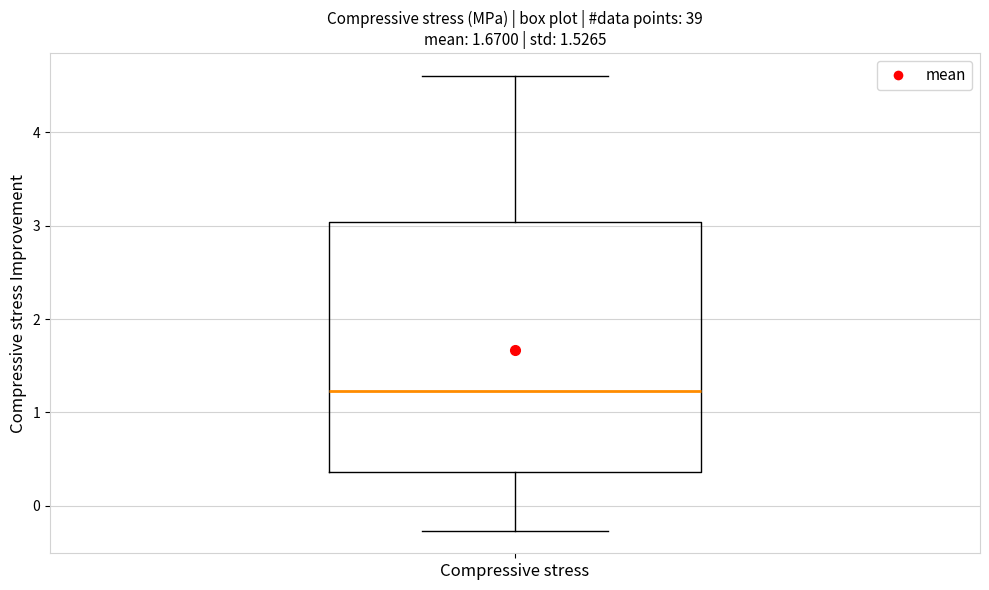

Where is the upper edge of the box for Compressive stress on the y-axis? The values are not printed on the chart, so give them approximately, as read against the axis.

3.0